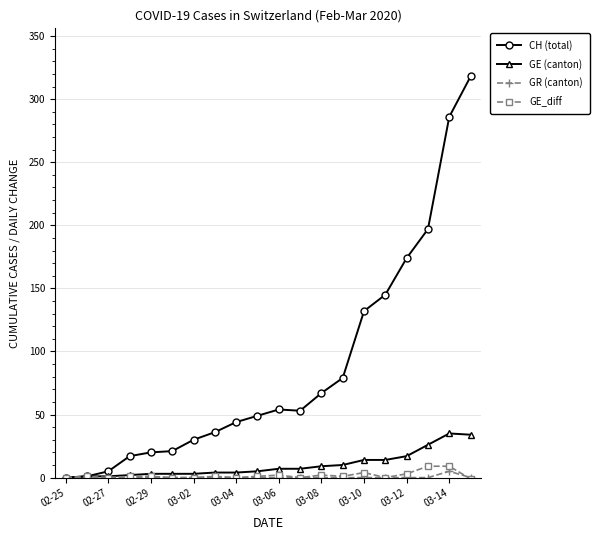

What is the maximum value for GE (canton)?

35